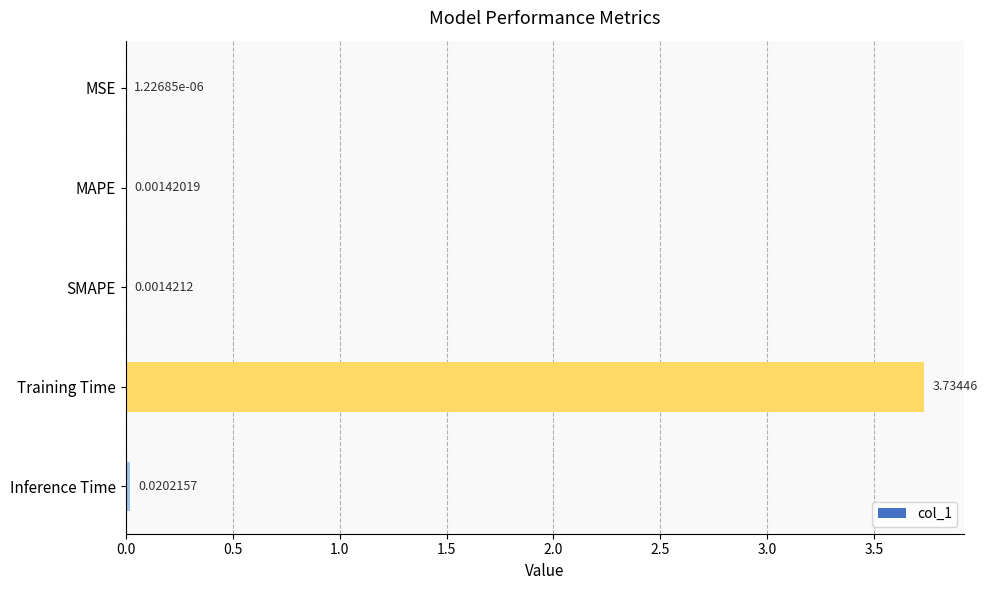

Between Training Time and MAPE, which is larger?

Training Time